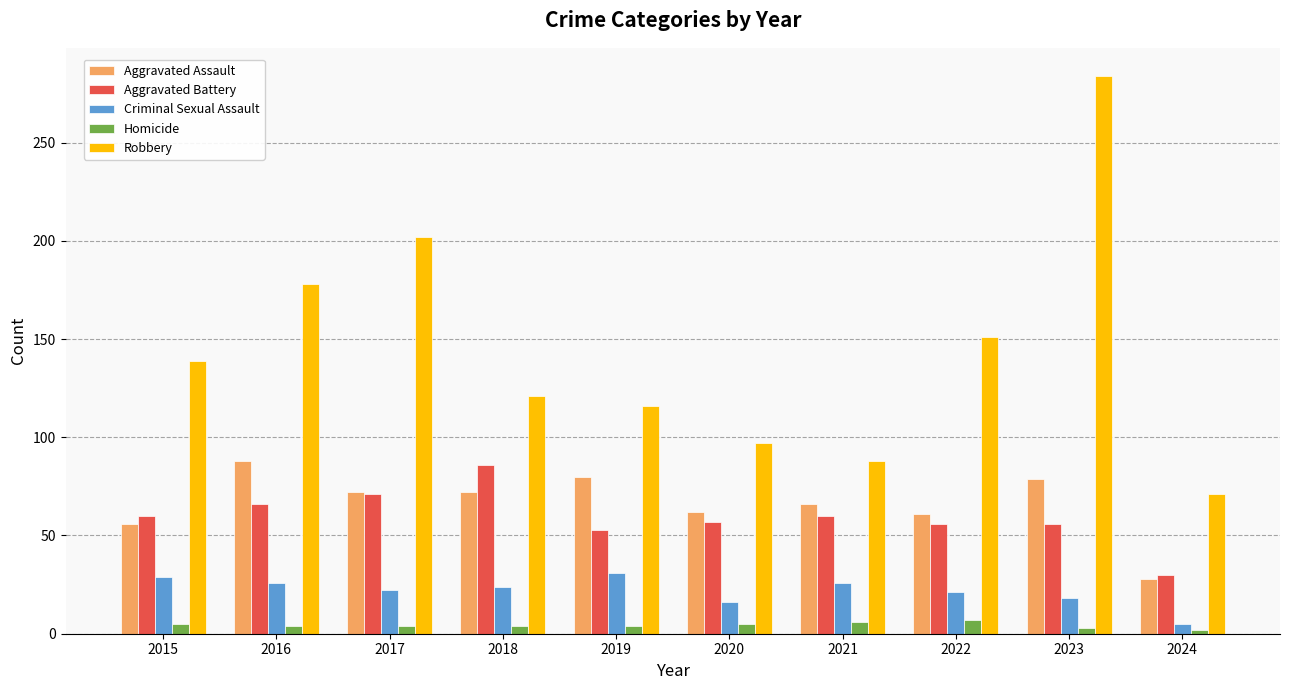

What are all the series names shown in the legend?

Aggravated Assault, Aggravated Battery, Criminal Sexual Assault, Homicide, Robbery